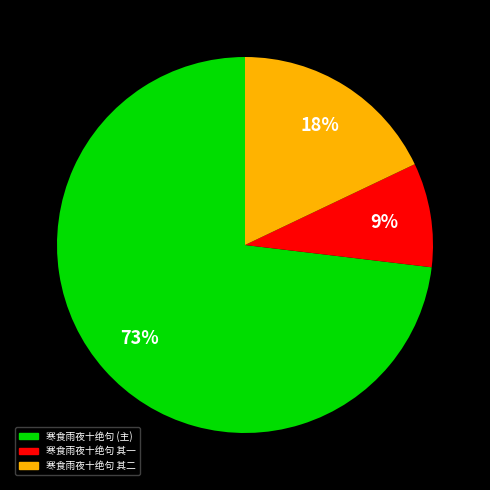

To the nearest percent, what is the difference between the largest and smallest slice percentages?

64%